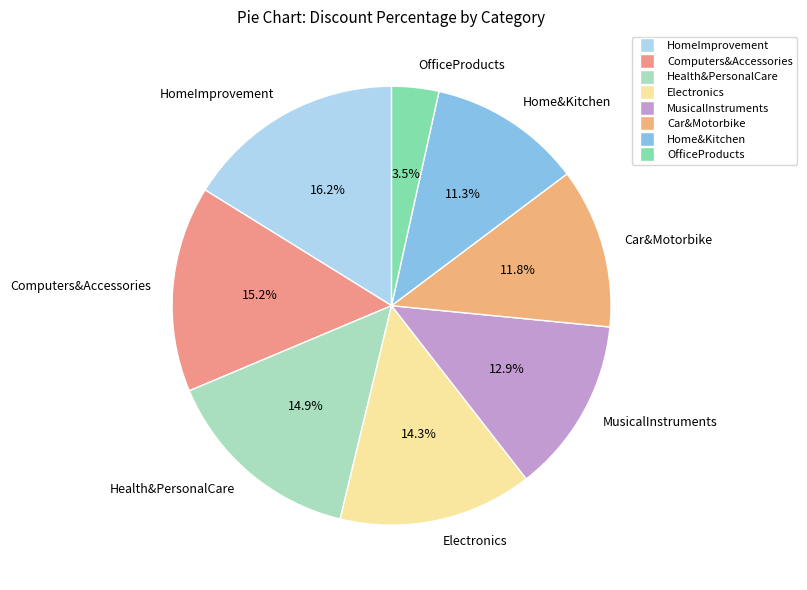

How many slices are in this pie chart?

8